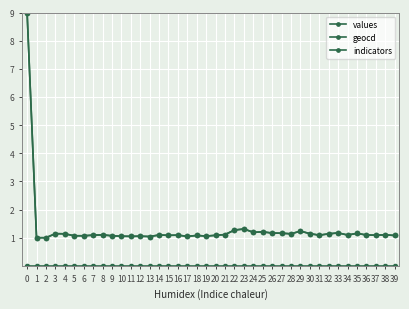

How many data points does each series have?

40